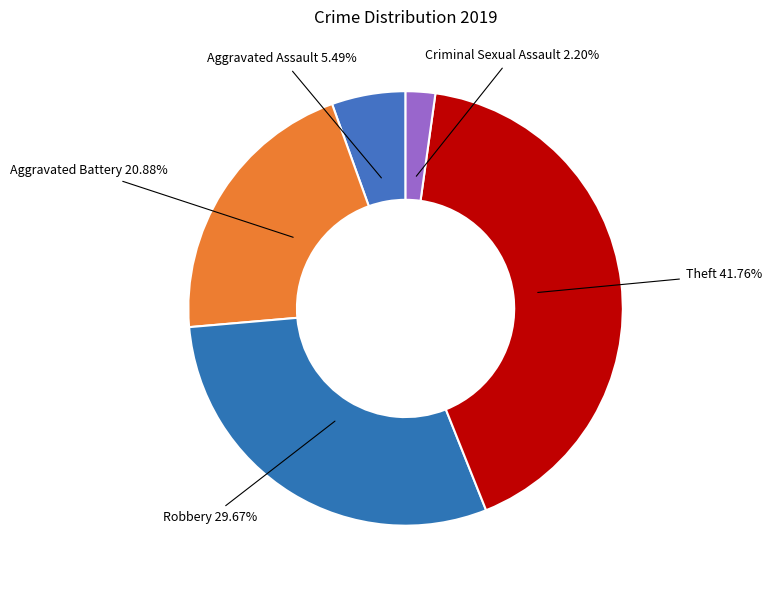

Count the number of slices in the pie.

5